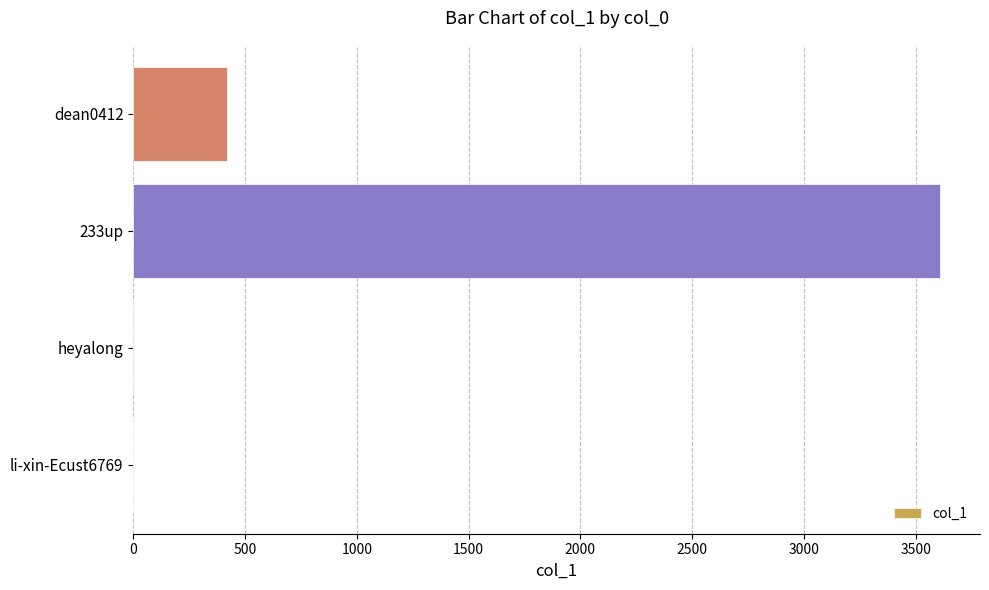

The value at 233up is 3607. True or false?

True